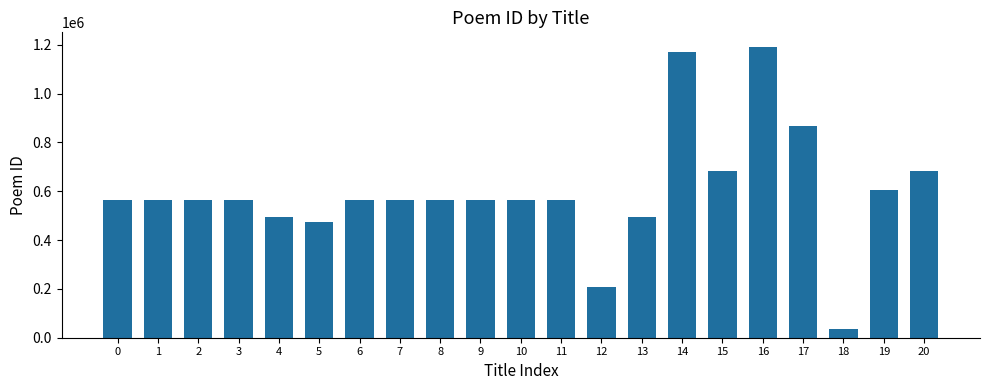

What is the value of the 18th bar from the left?

868688